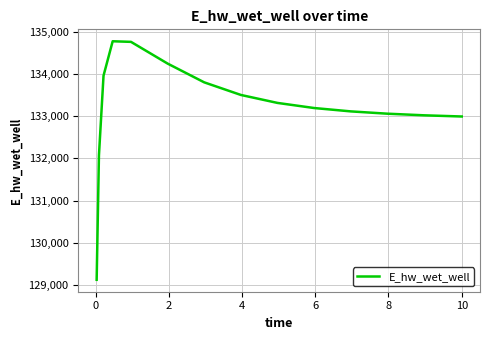

What is the difference between the maximum and minimum values?

5647.8